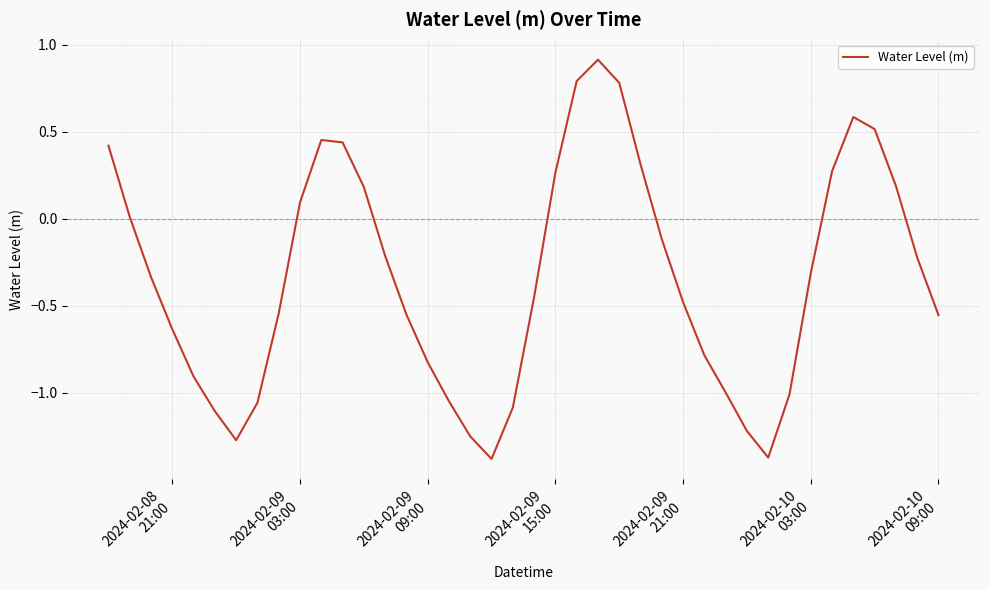

How many lines are shown in the chart?

1